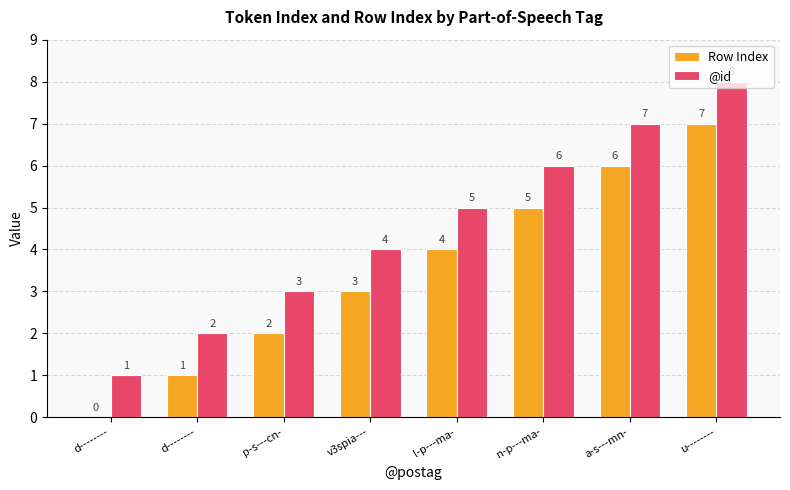

Reading left to right, transcribe all the data shown in this chart.

Row Index: d--------=0	d--------=1	p-s---cn-=2	v3spia---=3	l-p---ma-=4	n-p---ma-=5	a-s---mn-=6	u--------=7
@id: d--------=1	d--------=2	p-s---cn-=3	v3spia---=4	l-p---ma-=5	n-p---ma-=6	a-s---mn-=7	u--------=8